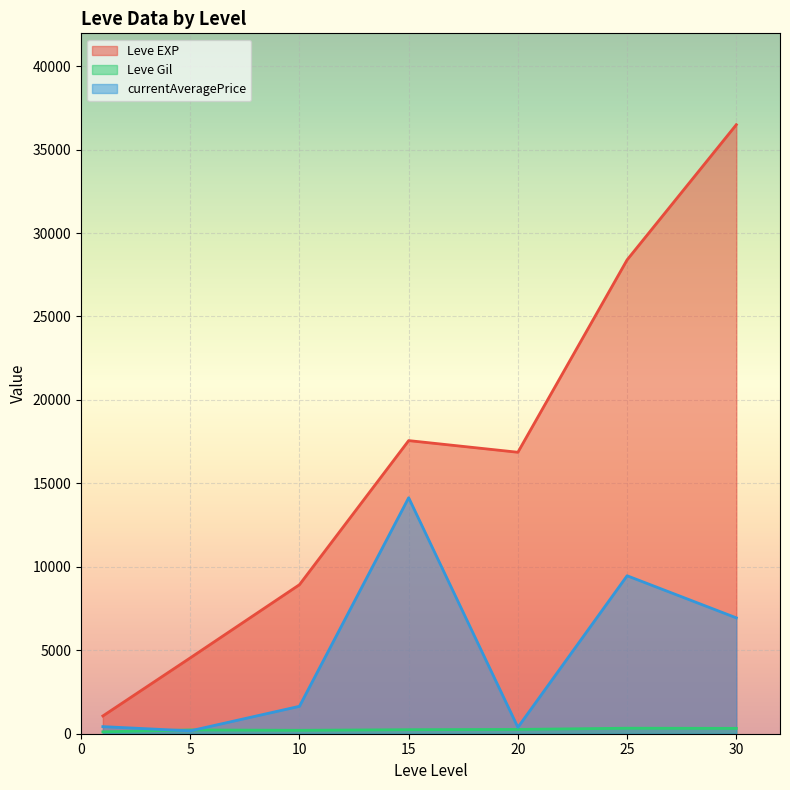

The value of Leve EXP at 25 is 15424.1. True or false?

False